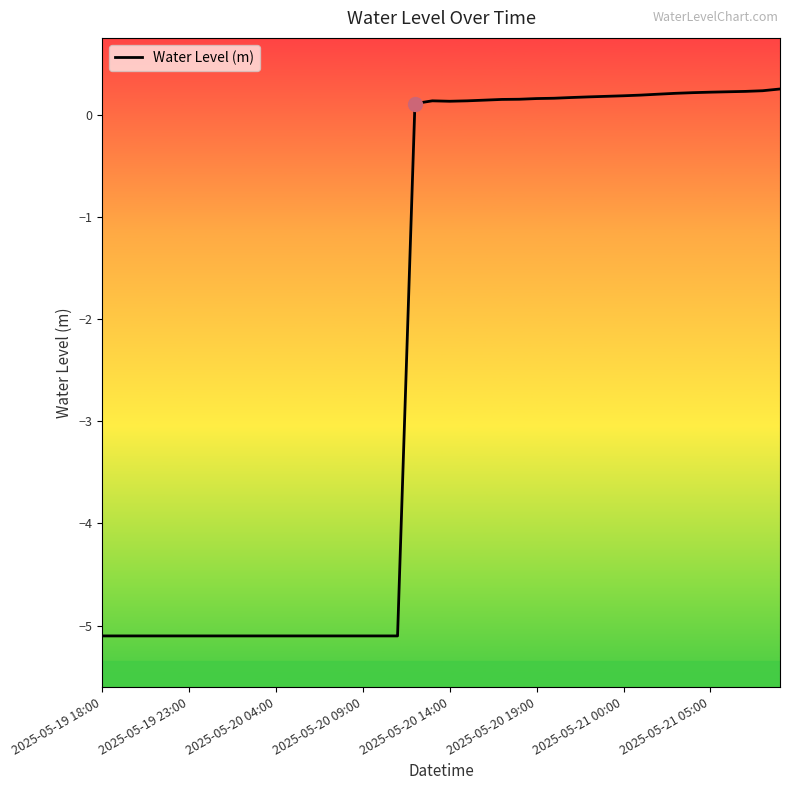

What is the difference between the maximum and minimum values?

5.4